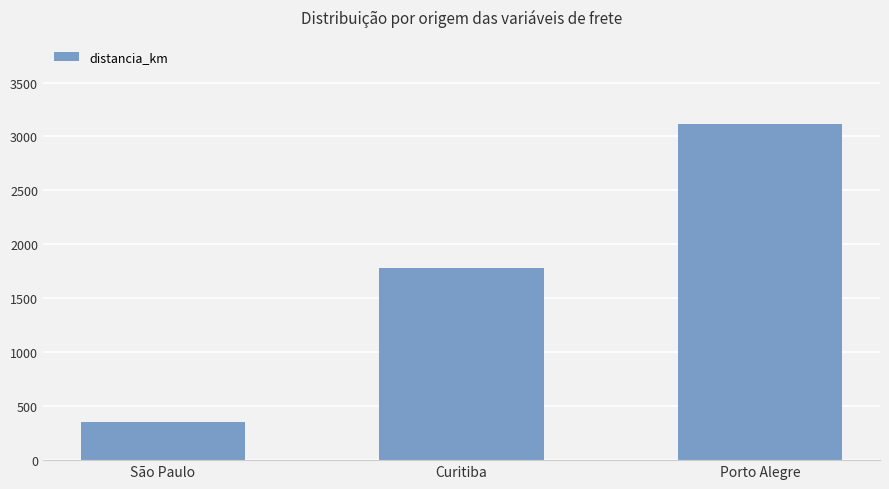

How many categories are shown in the chart?

3